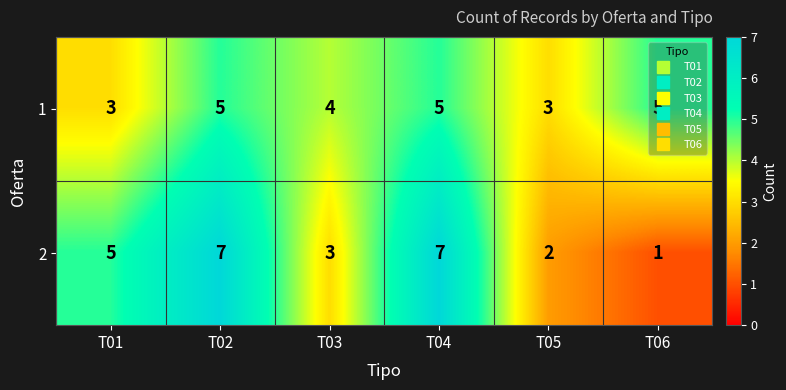

What is the highest value of the 1 series?

5